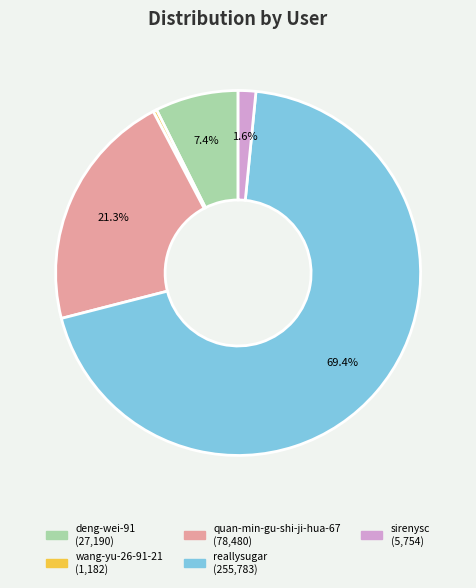

To the nearest percent, what is the average slice percentage?

20%